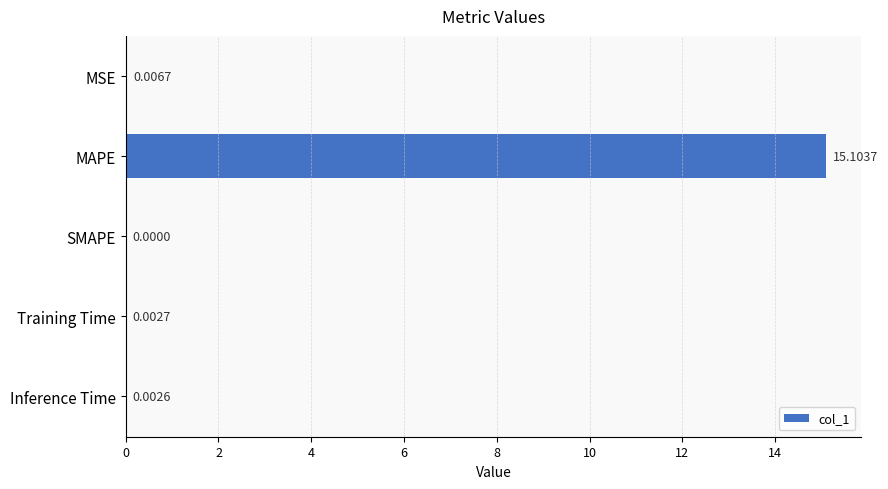

At which label is the value closest to 7?

MSE